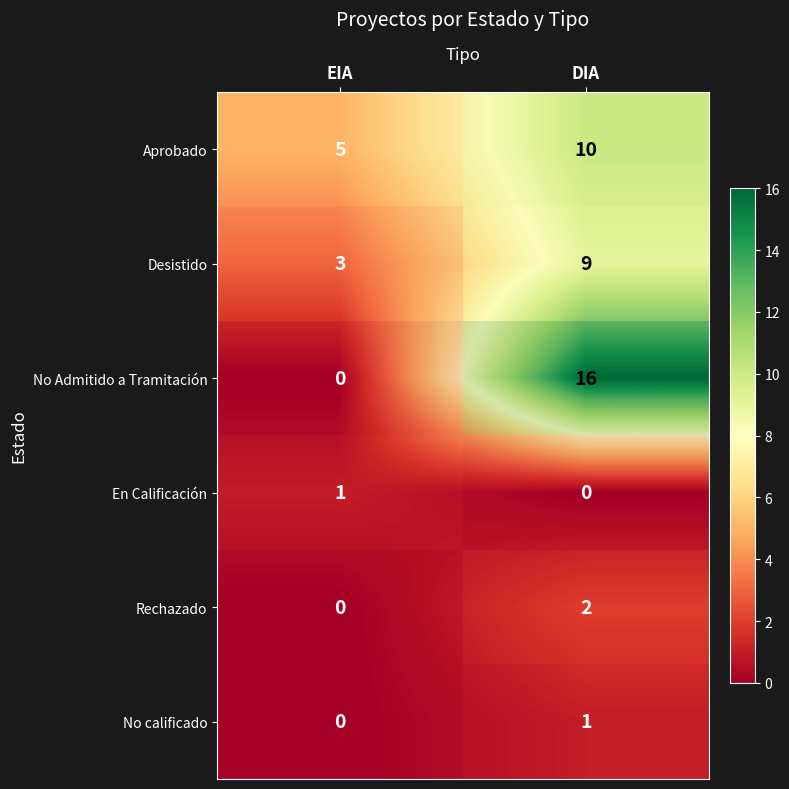

What is the difference between the maximum and minimum values in the Aprobado series?

5